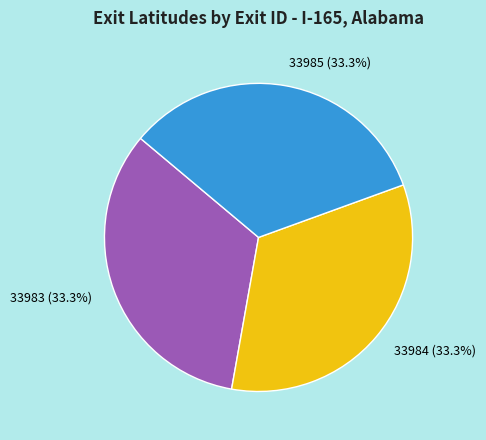

Combined, what portion of the pie is 33984 and 33983?

66.7%